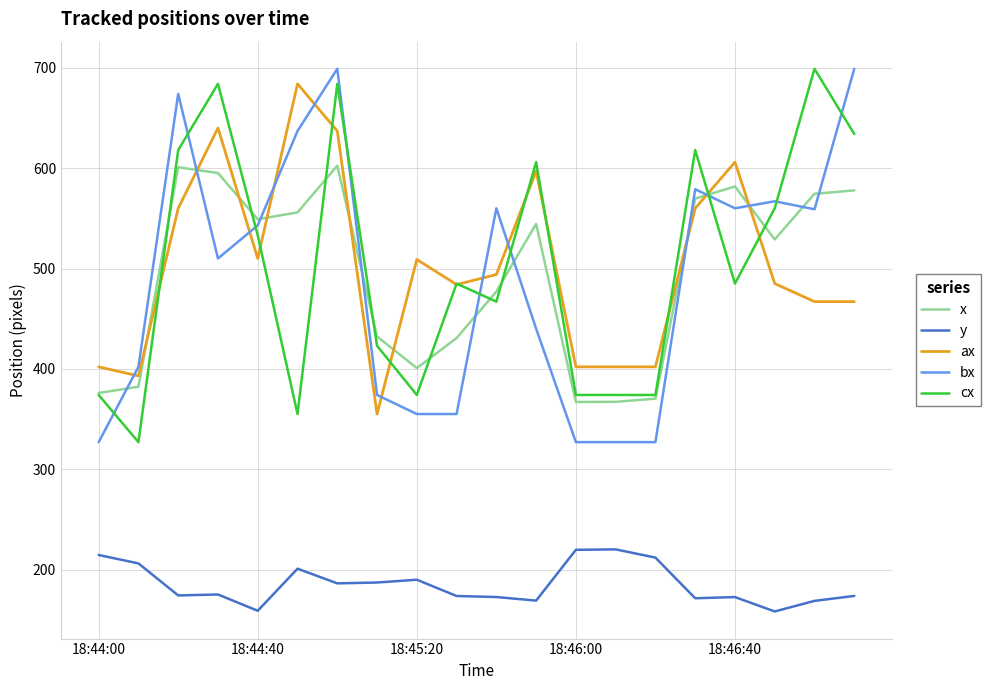

What is the minimum value shown in the chart?

158.3